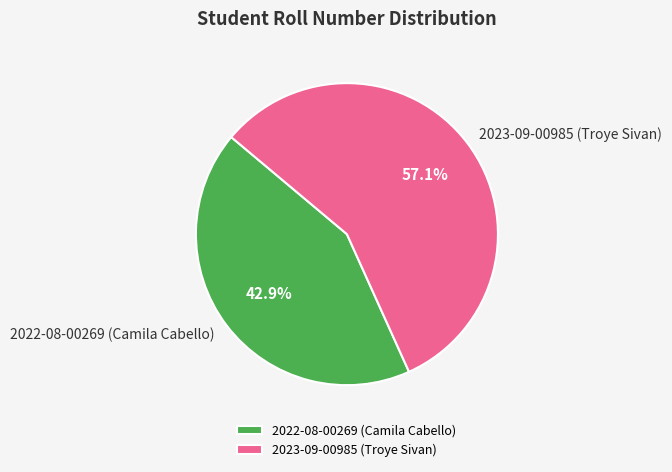

To the nearest percent, what percentage of the pie is 2023-09-00985 (Troye Sivan)?

57%